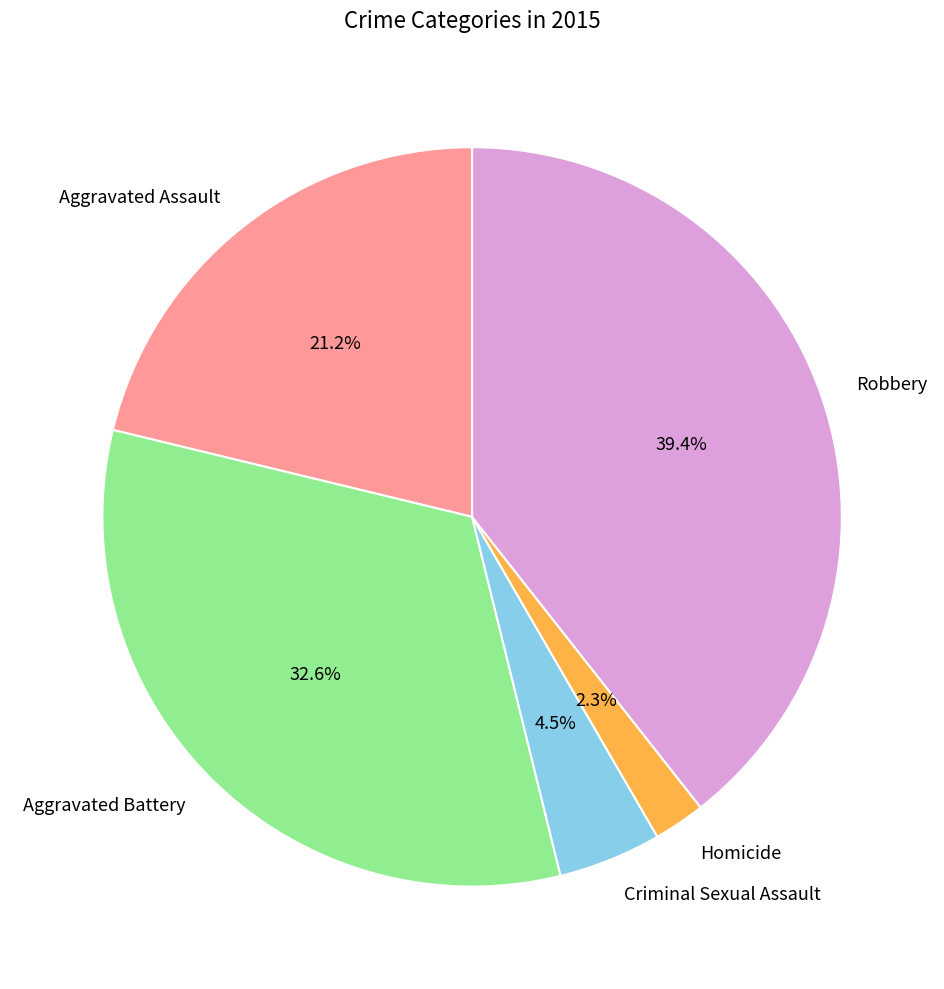

Between Robbery and Aggravated Assault, which is larger?

Robbery